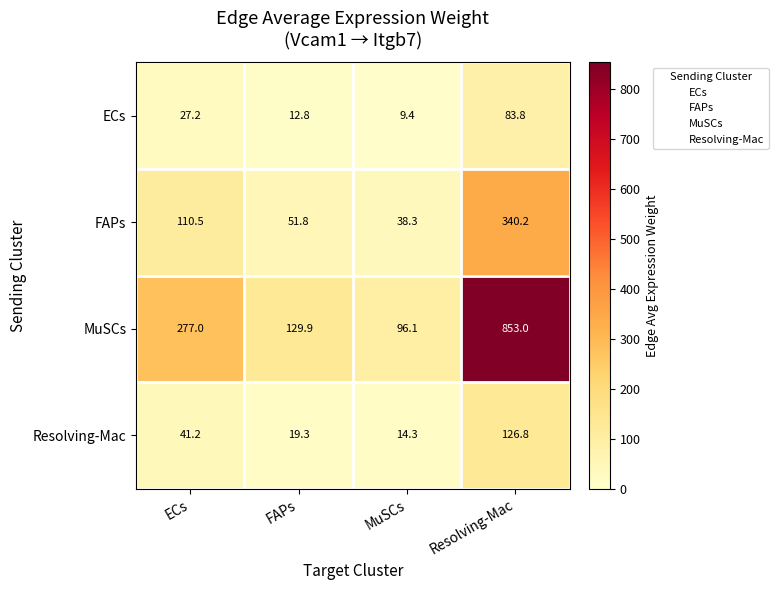

Rank the series by their maximum value, from lowest to highest.

ECs, Resolving-Mac, FAPs, MuSCs